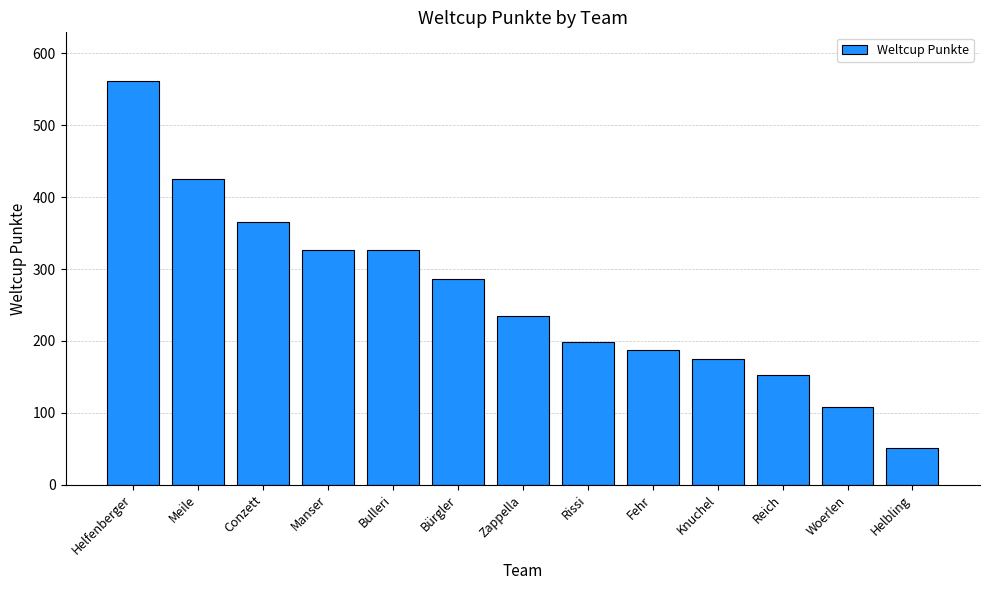

What is the greatest value displayed?

562